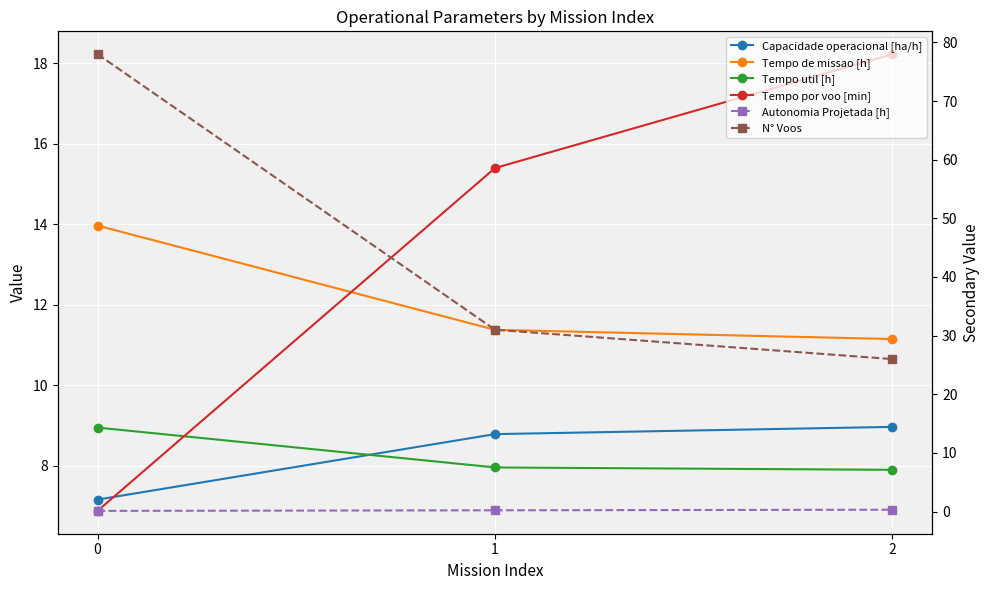

Rank the series by their maximum value, from highest to lowest.

N° Voos, Tempo por voo [min], Tempo de missao [h], Capacidade operacional [ha/h], Tempo util [h], Autonomia Projetada [h]